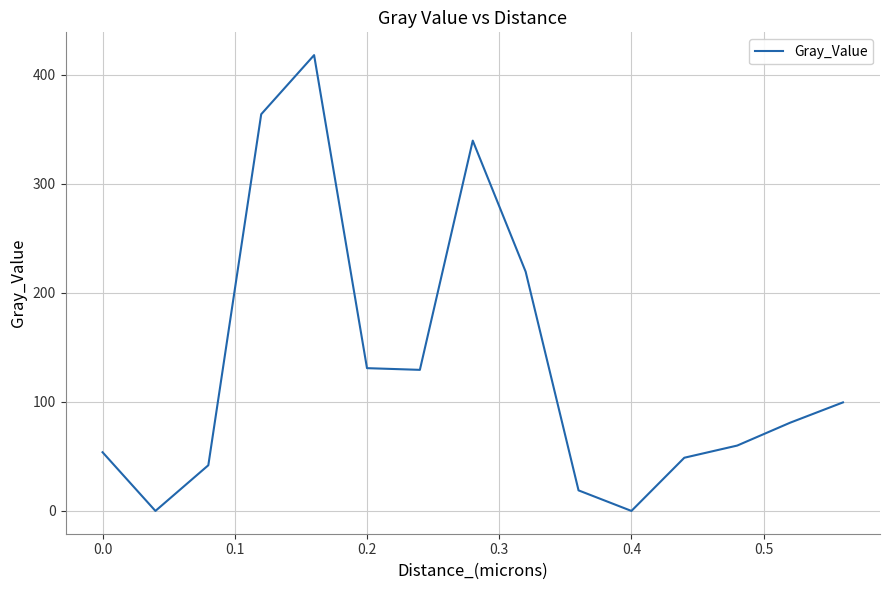

What is the maximum value shown in the chart?

418.0